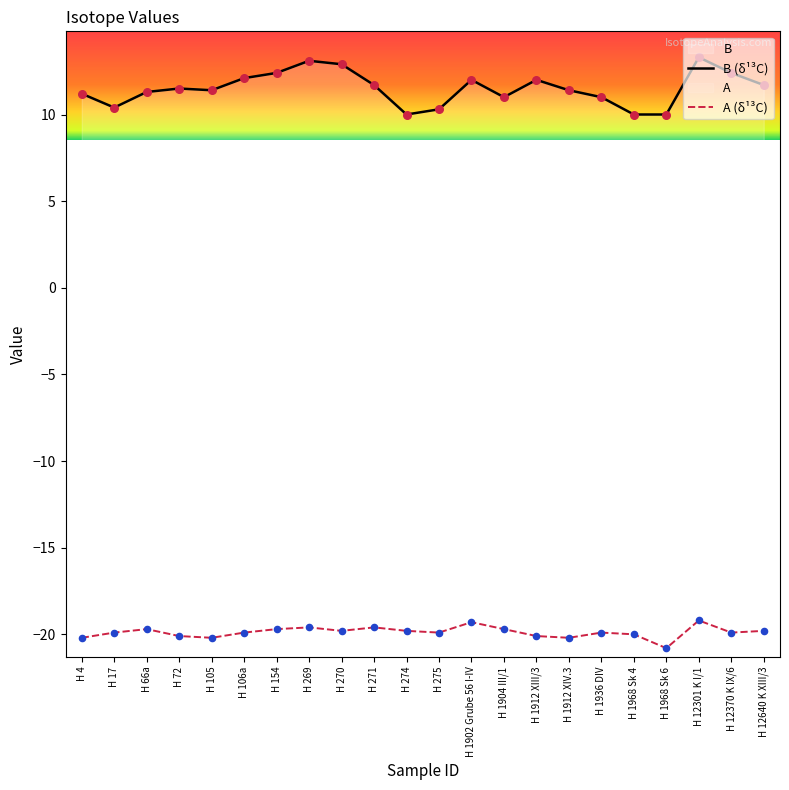

What are all the series names shown in the legend?

B (δ¹³C), A (δ¹³C)